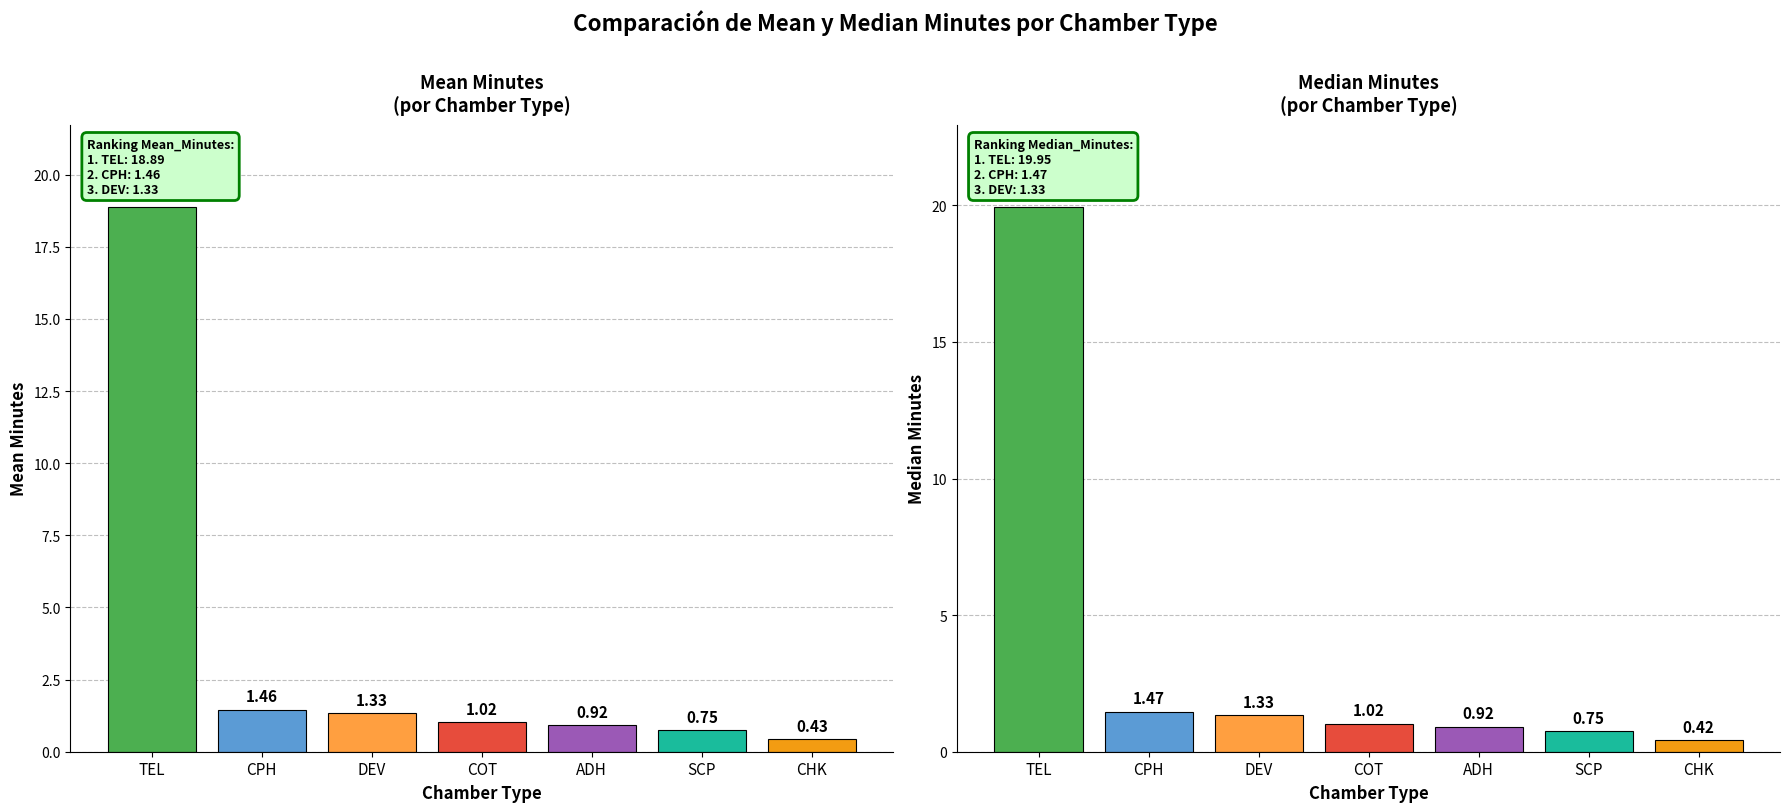

What is the total value across all series at TEL?

38.8